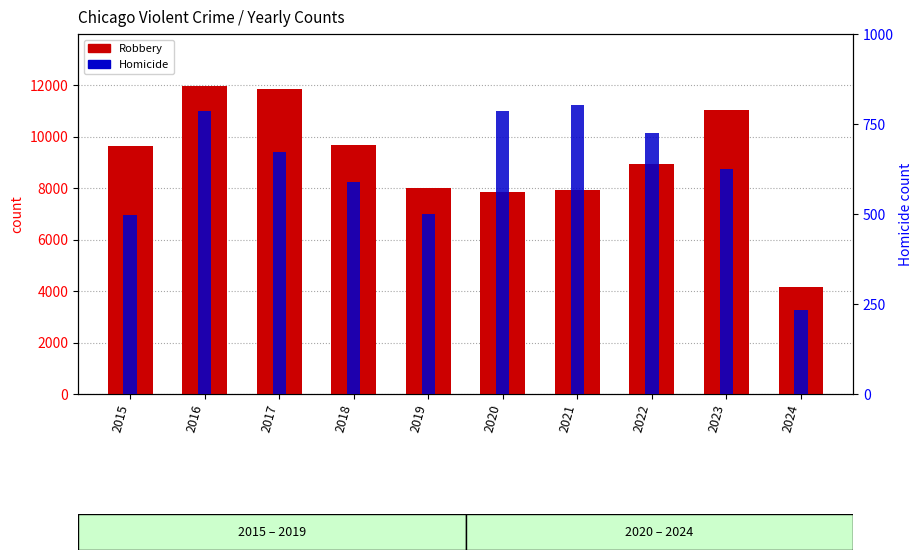

Which category has the lowest value in the Homicide series?

2024